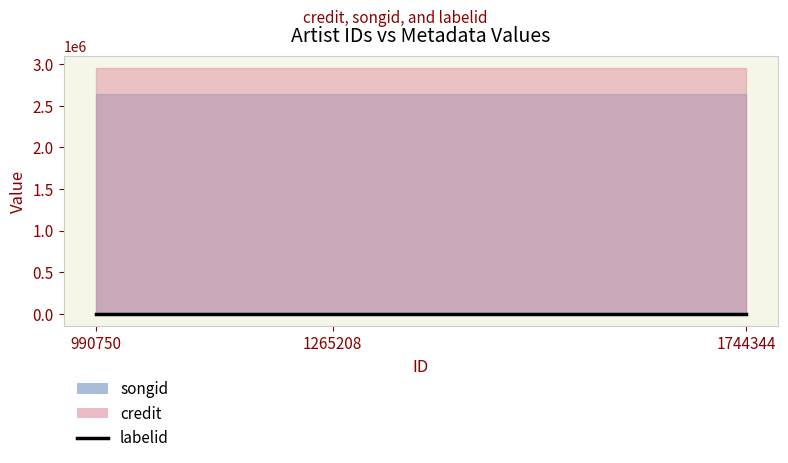

What is the difference between the highest and lowest values at 1744344?

2952060